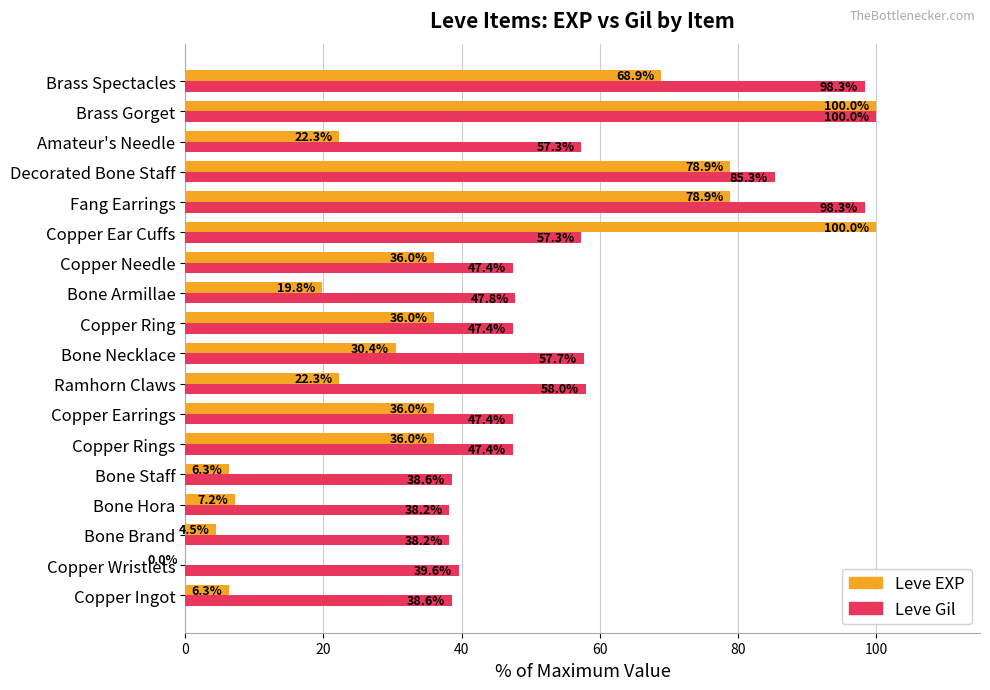

What are all the series names shown in the legend?

Leve EXP, Leve Gil